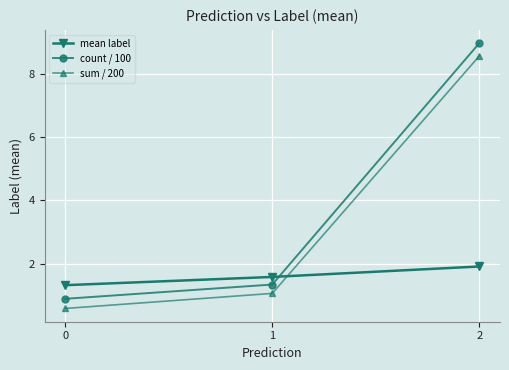

Count the mean label values in the range 1 to 2.

3